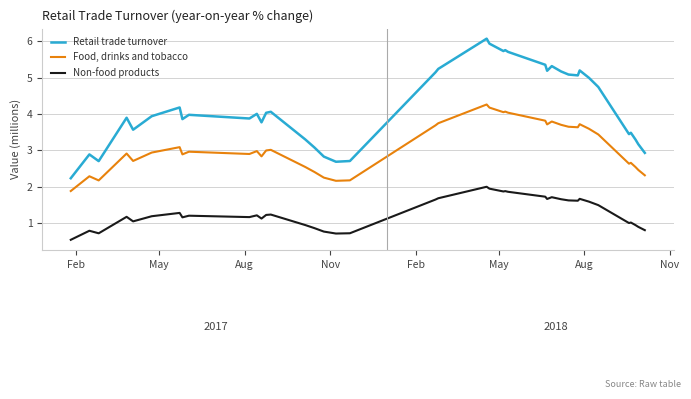

What is the minimum value for Non-food products?

0.6